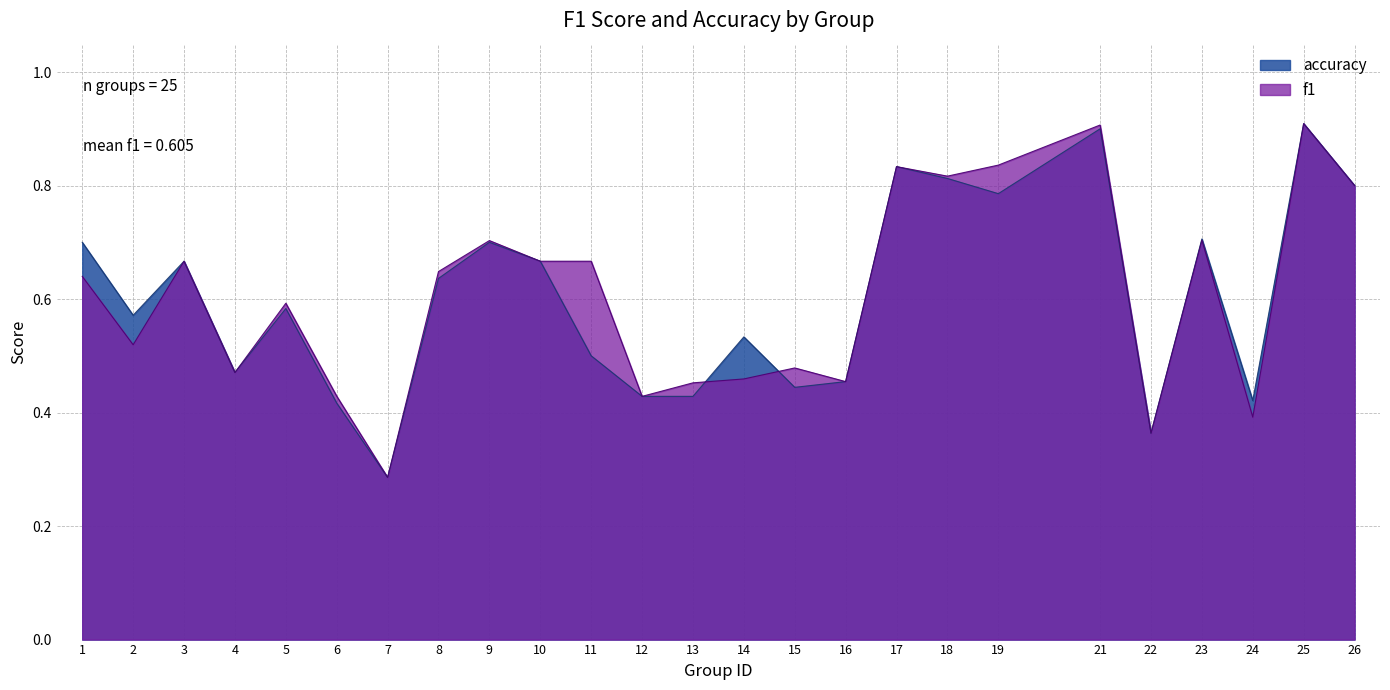

What is the total value across all series at 5?

1.2